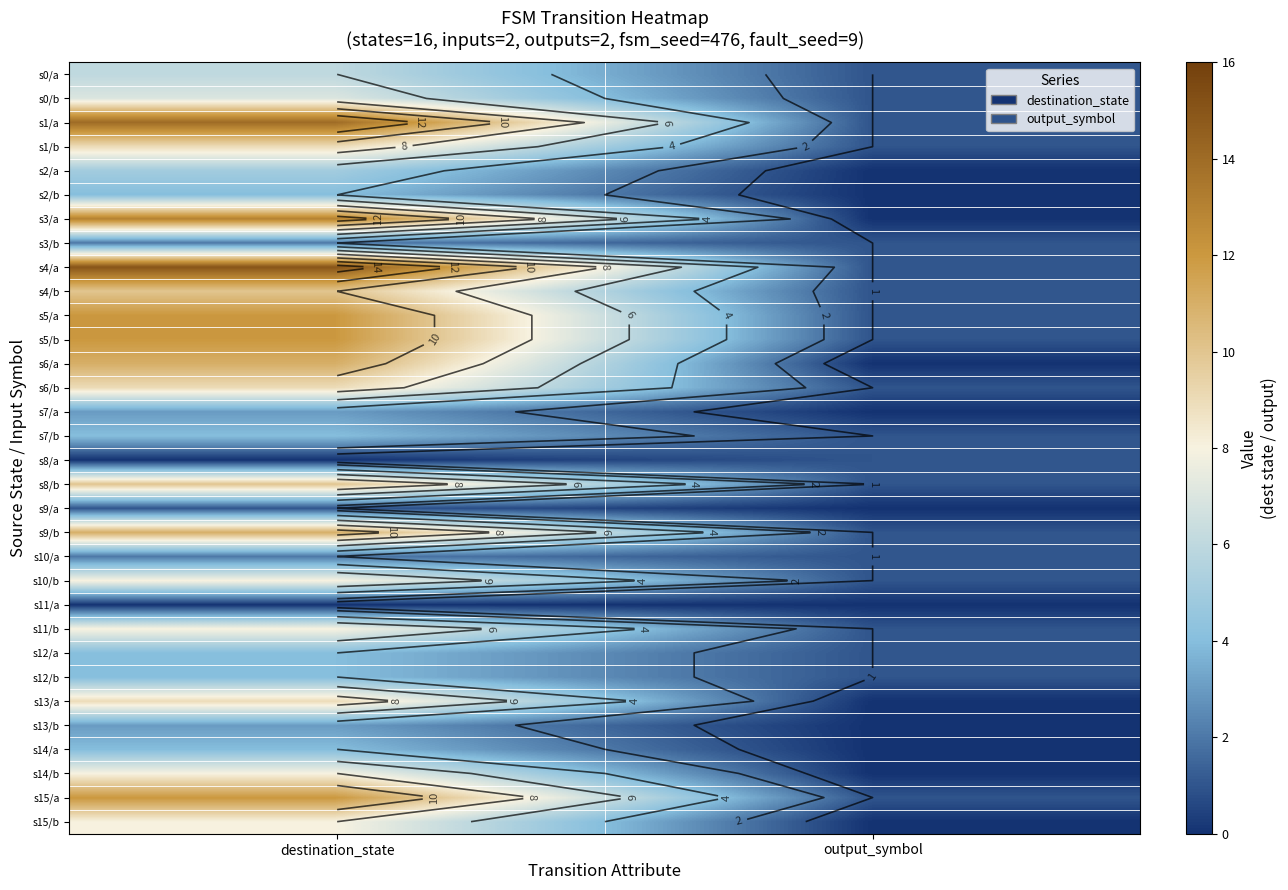

At how many categories does at least one series exceed 2?

1